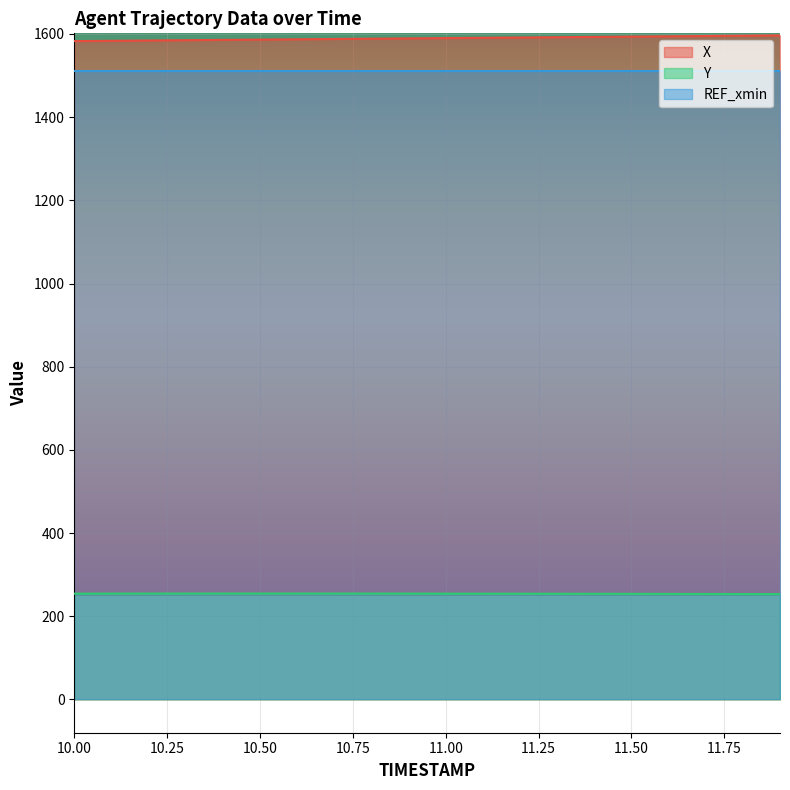

Reading left to right, transcribe all the data shown in this chart.

X: 1582.9	1583.6	1584.3	1585.1	1585.8	1586.5	1587.2	1588.0	1588.7	1589.4	1590.1	1590.8	1591.5	1592.2	1593.0	1593.7	1594.4	1595.1	1595.8	1596.6
Y: 254.4	254.4	254.5	254.5	254.5	254.5	254.5	254.5	254.5	254.4	254.4	254.3	254.2	254.1	254.0	253.8	253.7	253.5	253.4	253.2